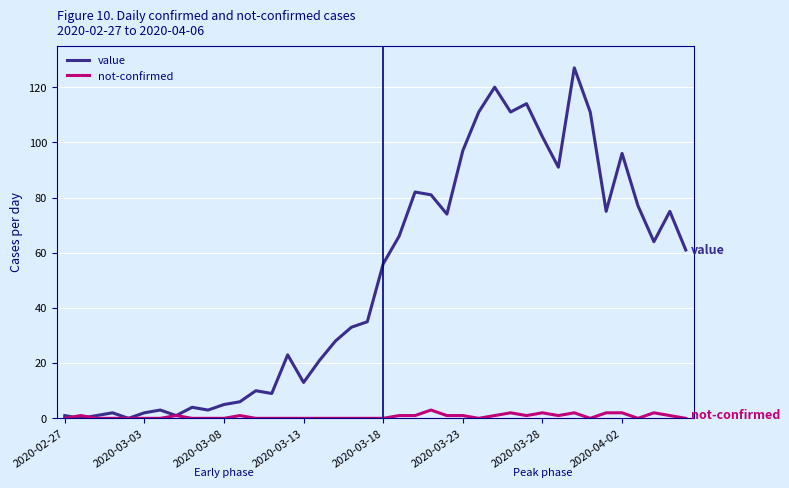

Reading left to right, list all the values displayed in this chart.

value: 1	0	1	2	0	2	3	1	4	3	5	6	10	9	23	13	21	28	33	35	56	66	82	81	74	97	111	120	111	114	102	91	127	111	75	96	77	64	75	61
not-confirmed: 0	1	0	0	0	0	0	1	0	0	0	1	0	0	0	0	0	0	0	0	0	1	1	3	1	1	0	1	2	1	2	1	2	0	2	2	0	2	1	0